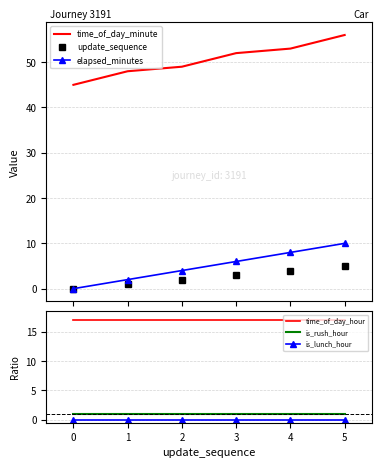

The is_lunch_hour series shows 0 at 1. True or false?

True